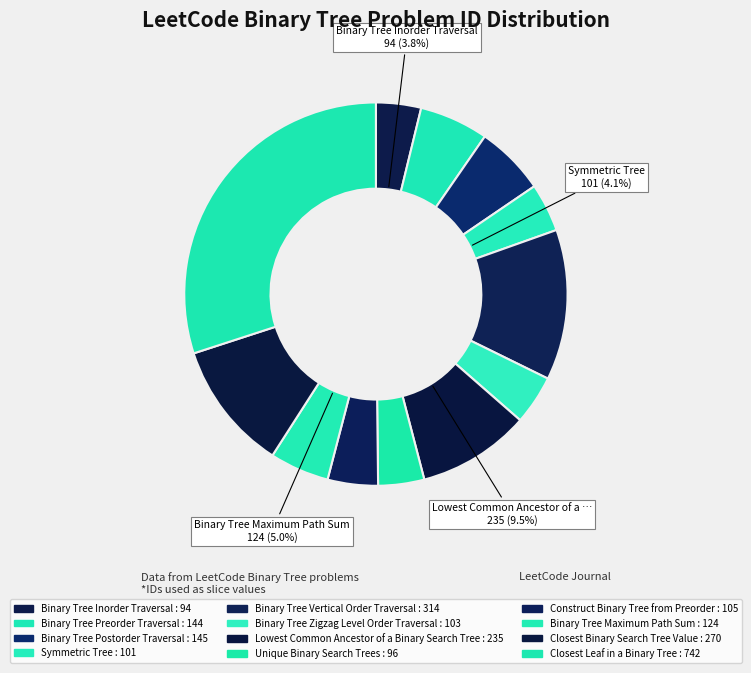

Count the number of slices in the pie.

12